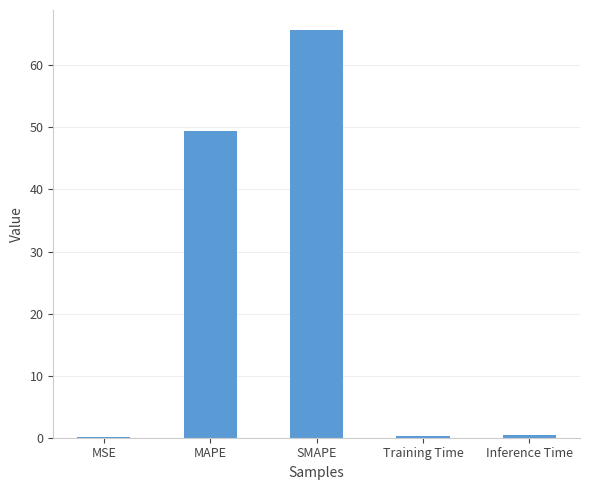

What is the greatest value displayed?

65.6